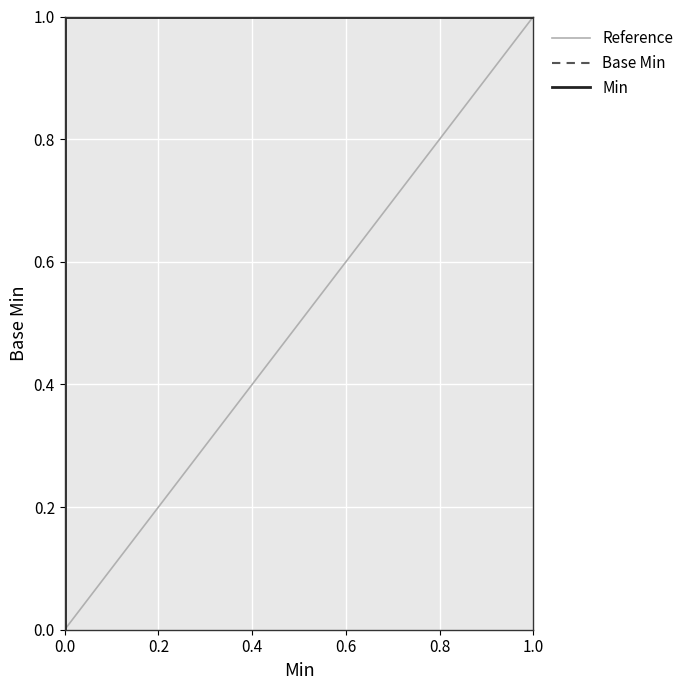

Which series has the largest range (max minus min)?

Min